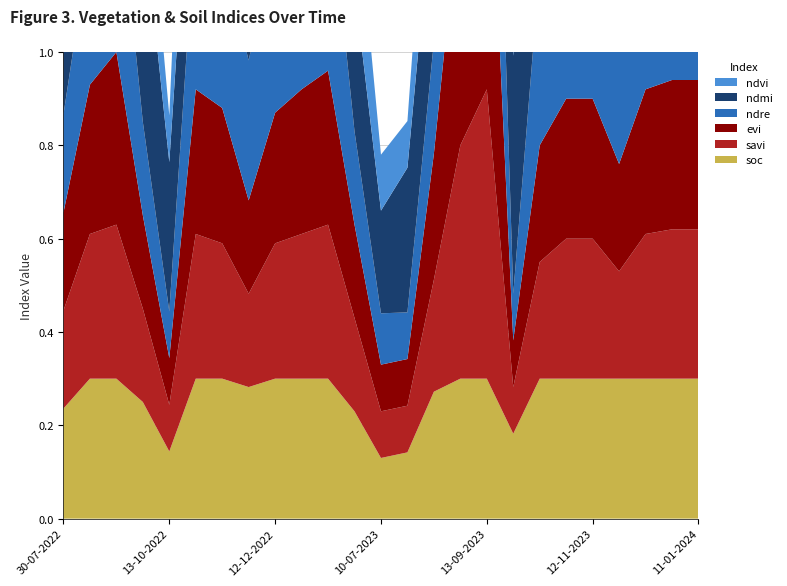

Reading right to left, transcribe all the data shown in this chart.

soc: 0.3	0.3	0.3	0.3	0.3	0.3	0.3	0.2	0.3	0.3	0.3	0.1	0.1	0.2	0.3	0.3	0.3	0.3	0.3	0.3	0.1	0.2	0.3	0.3	0.2
savi: 0.3	0.3	0.3	0.2	0.3	0.3	0.2	0.1	0.6	0.5	0.2	0.1	0.1	0.2	0.3	0.3	0.3	0.2	0.3	0.3	0.1	0.2	0.3	0.3	0.2
evi: 0.3	0.3	0.3	0.2	0.3	0.3	0.2	0.1	0.7	0.5	0.3	0.1	0.1	0.2	0.3	0.3	0.3	0.2	0.3	0.3	0.1	0.2	0.4	0.3	0.2
ndre: 0.4	0.4	0.4	0.3	0.4	0.4	0.4	0.1	0.7	0.5	0.2	0.1	0.1	0.2	0.4	0.4	0.4	0.3	0.3	0.4	0.1	0.2	0.4	0.3	0.2
ndmi: 0.5	0.5	0.4	0.4	0.4	0.4	0.5	0.5	0.5	0.5	0.3	0.3	0.2	0.3	0.5	0.4	0.4	0.4	0.4	0.3	0.3	0.5	0.6	0.4	0.3
ndvi: 0.6	0.5	0.5	0.4	0.5	0.5	0.4	0.1	0.8	0.6	0.3	0.1	0.1	0.2	0.6	0.5	0.4	0.3	0.4	0.5	0.1	0.2	0.5	0.3	0.2